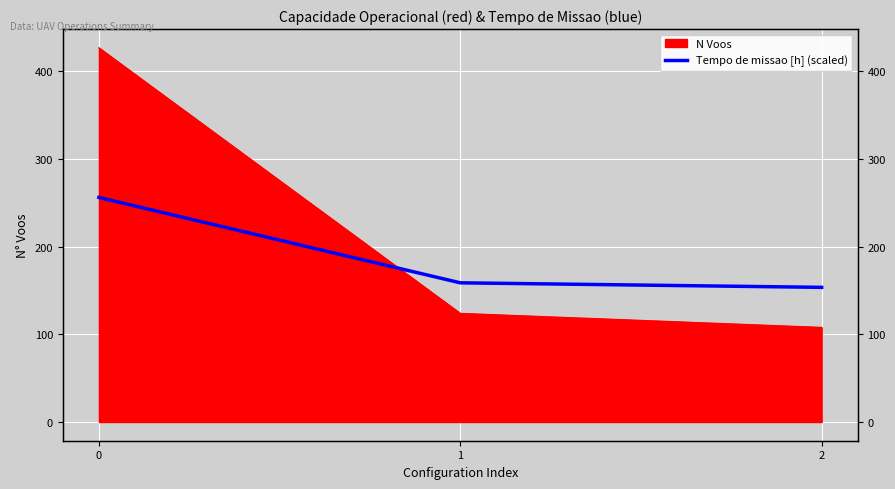

What is the sum of all values?

568.7